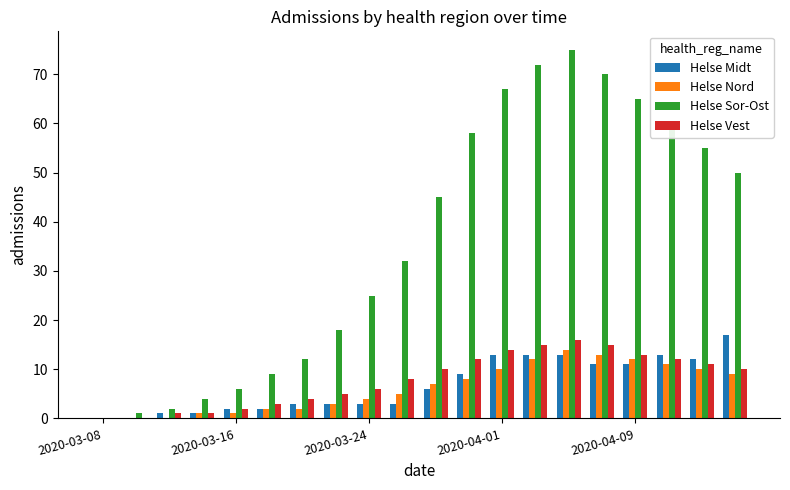

Which series has the largest total across all categories?

Helse Sor-Ost